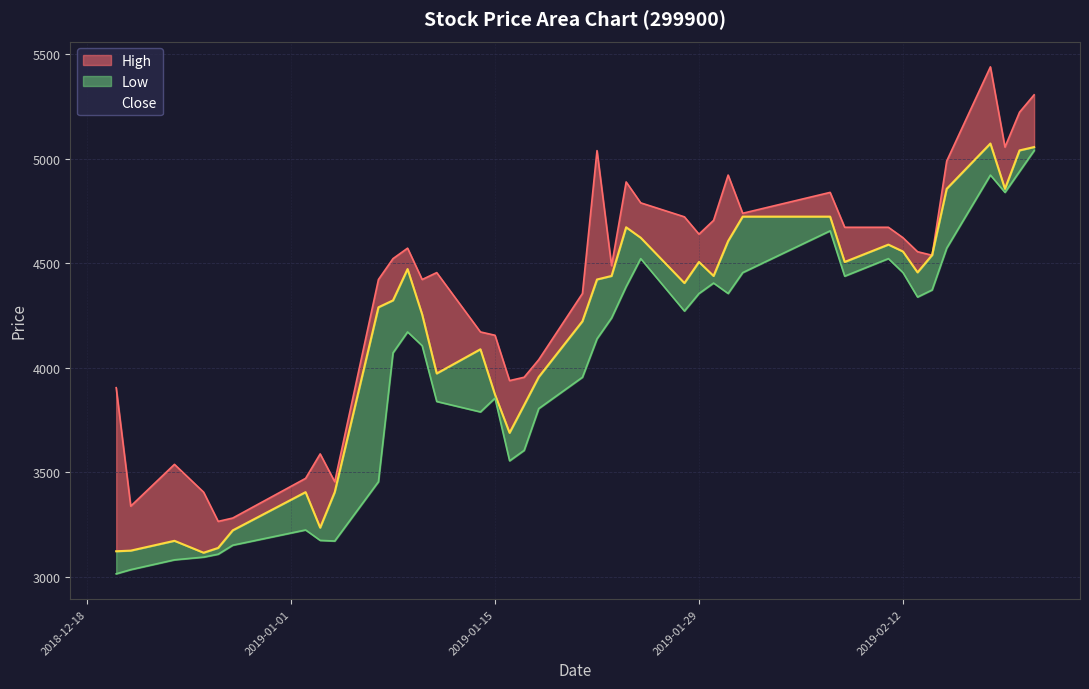

What is the average value of the Low series?

4011